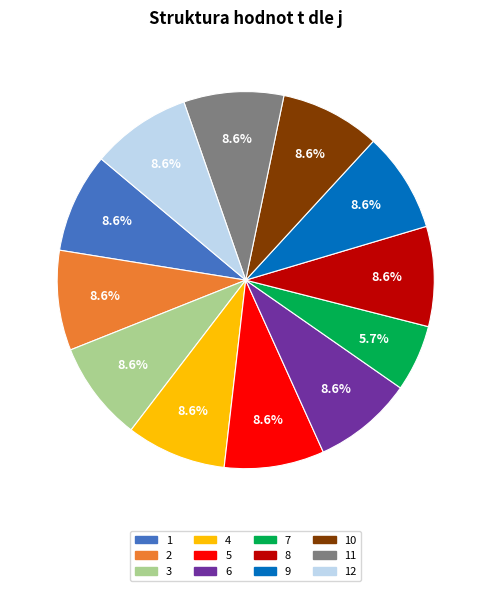

Does any single category account for the majority?

No